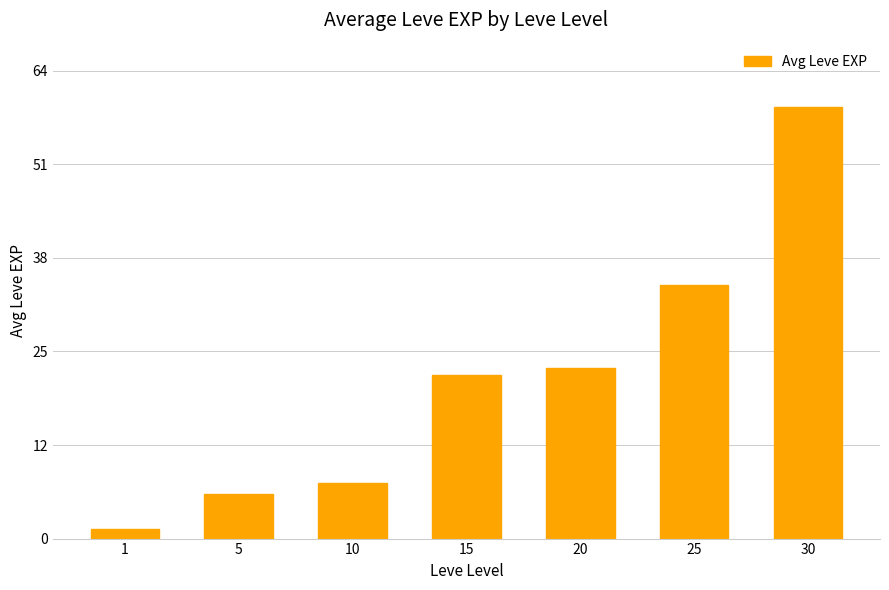

Are the bars horizontal?

No